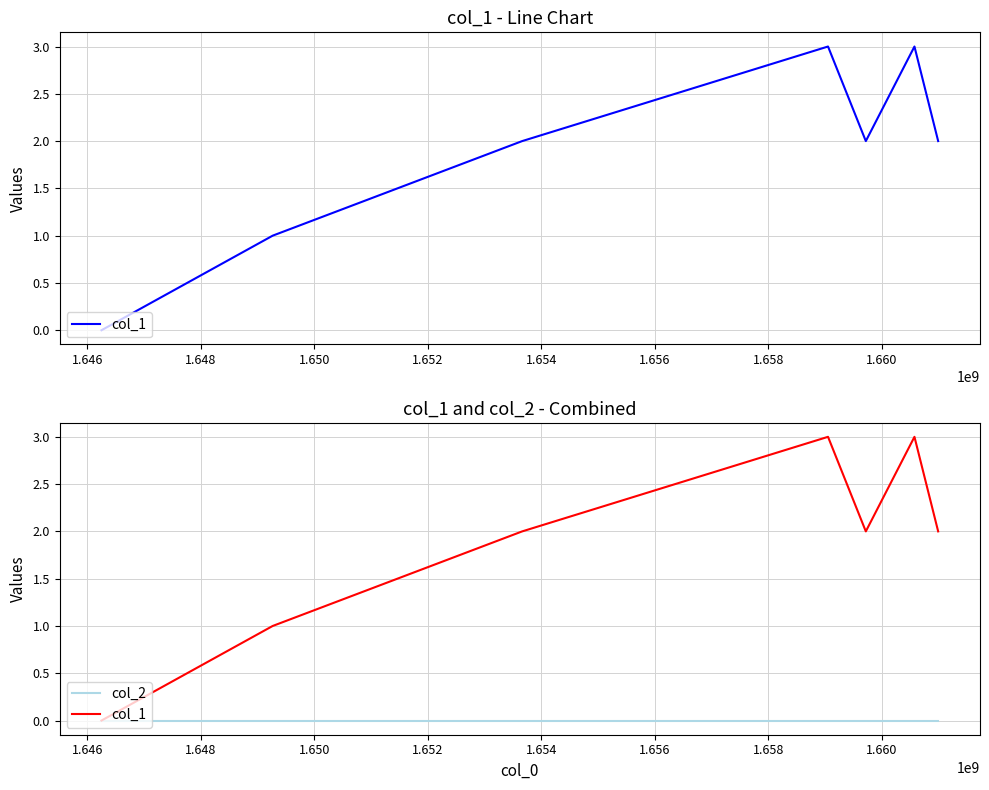

True or false: col_1 and col_2 intersect in this chart.

False